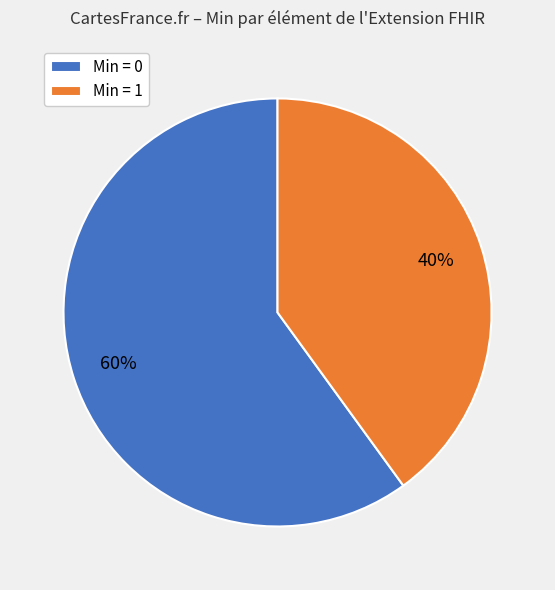

What percentage is the Min = 1 slice, to the nearest percent?

40%